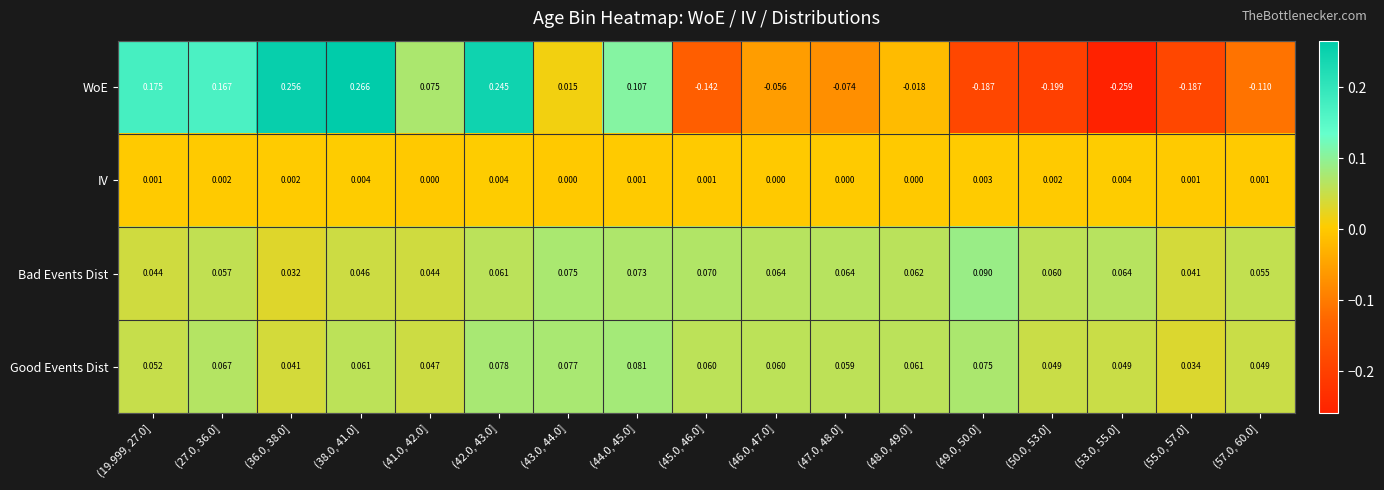

At (57.0, 60.0], list the series in order from smallest to largest.

WoE, IV, Good Events Dist, Bad Events Dist